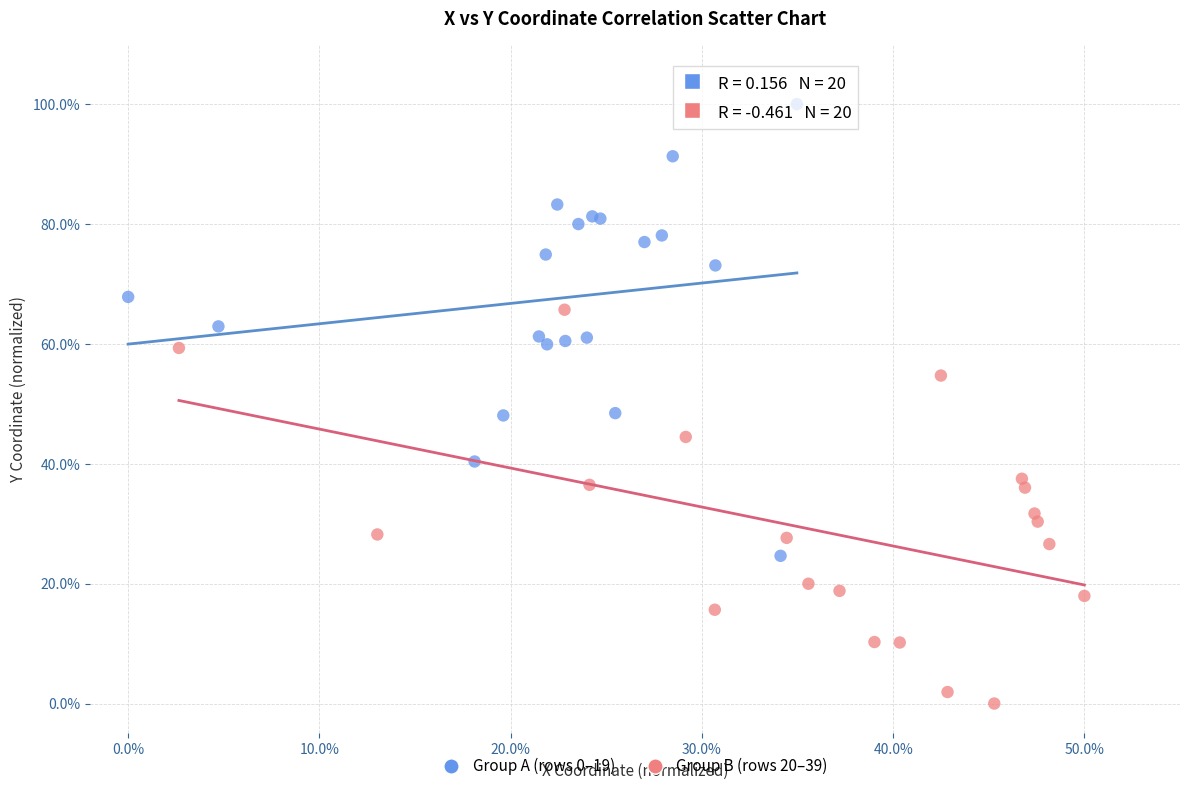

Which series contains the lowest Y value?

Group B (rows 20–39)